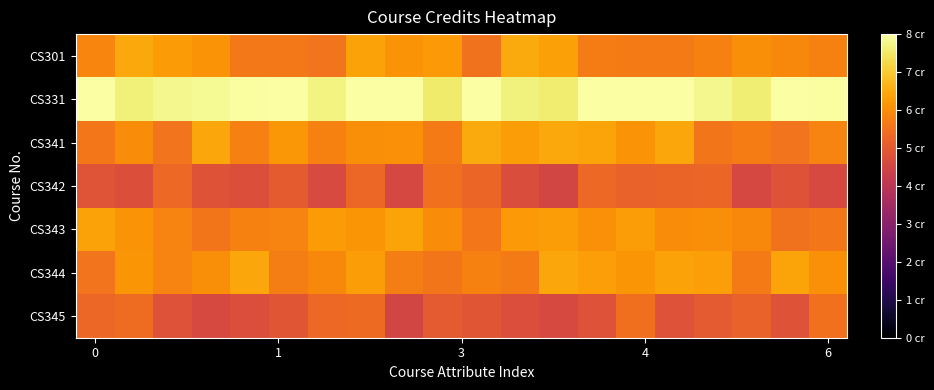

What is the minimum value shown in the chart?

4.5